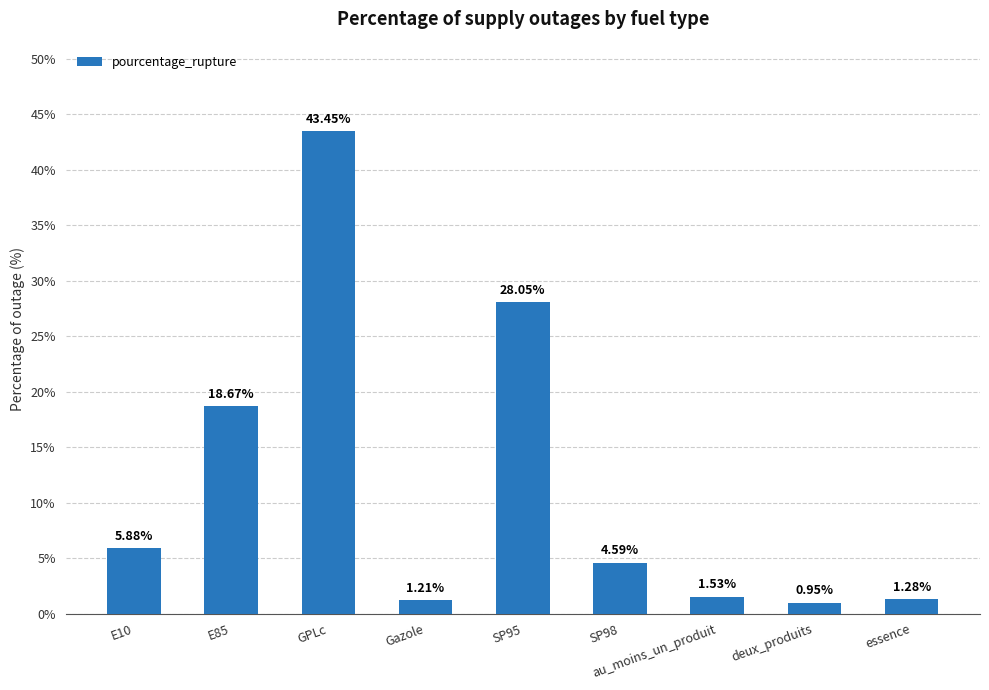

Count the number of data series in this chart.

1